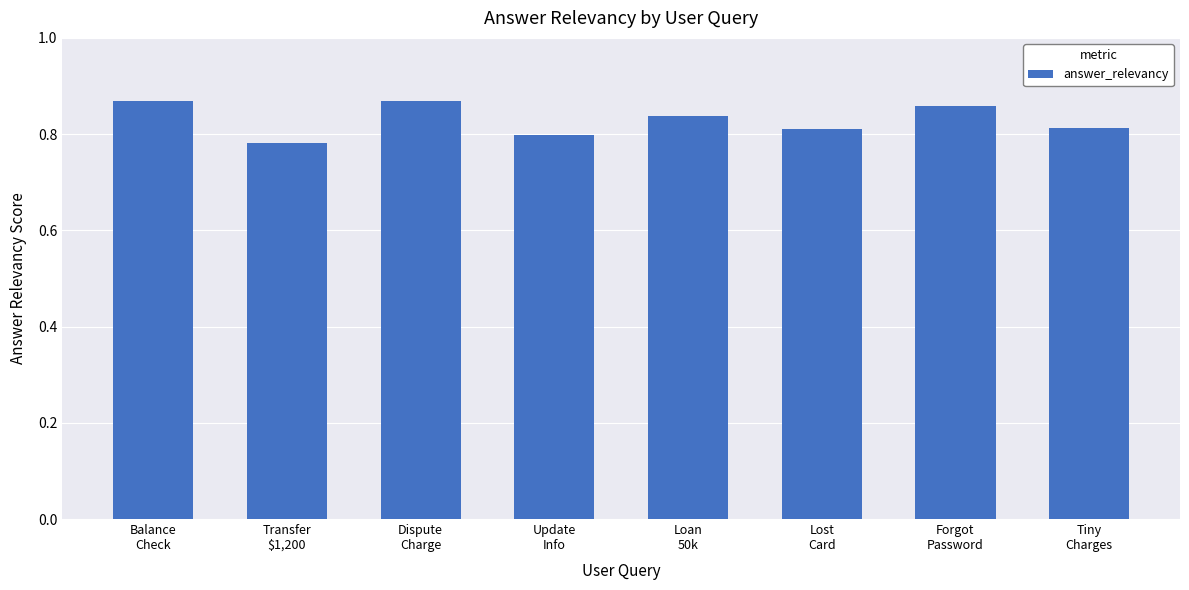

The chart shows a value of 0.8 at Transfer
$1,200. True or false?

True